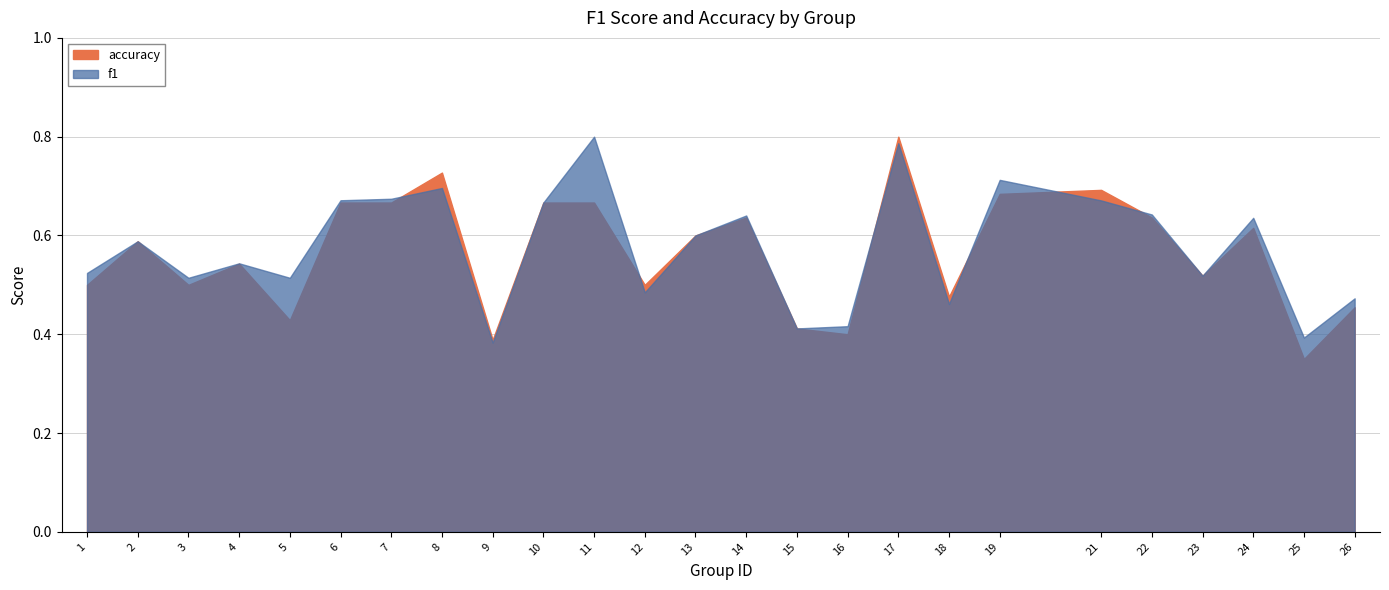

Between which two adjacent categories do f1 and accuracy first intersect?

7 and 8